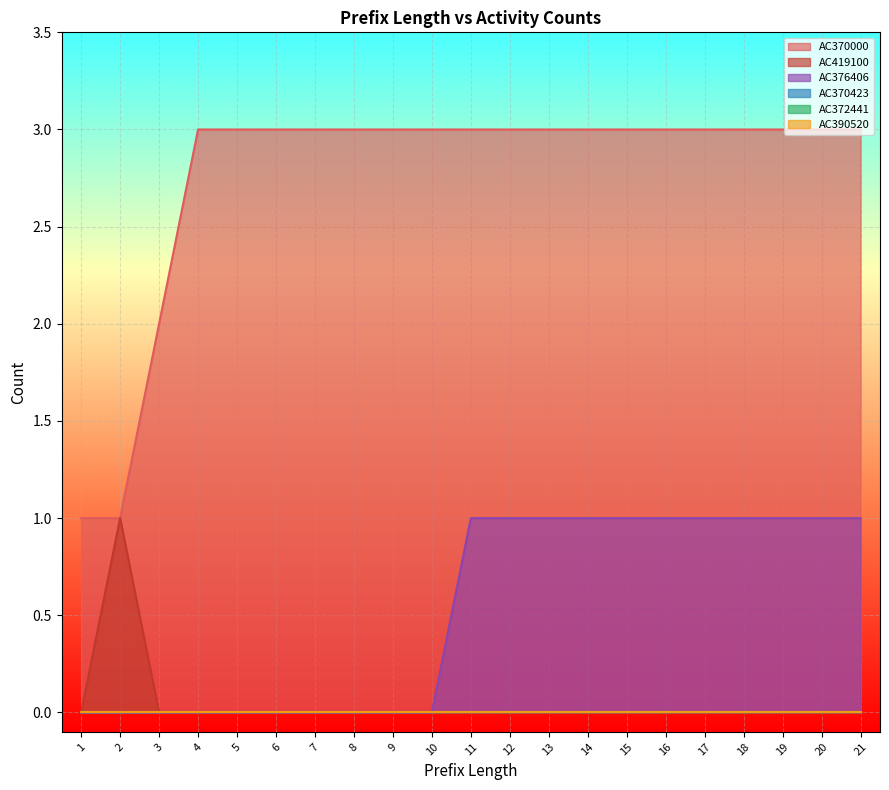

At which category is the sum across all series the highest?

11